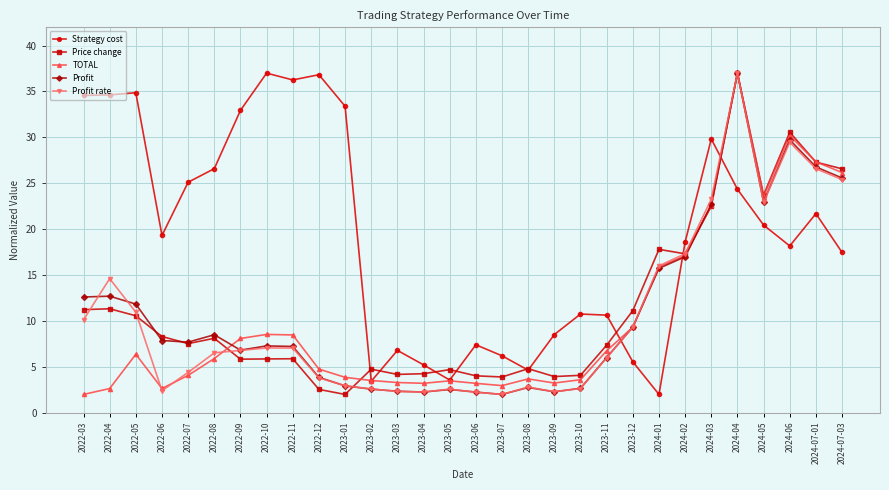

At how many categories does at least one series exceed 31?

9